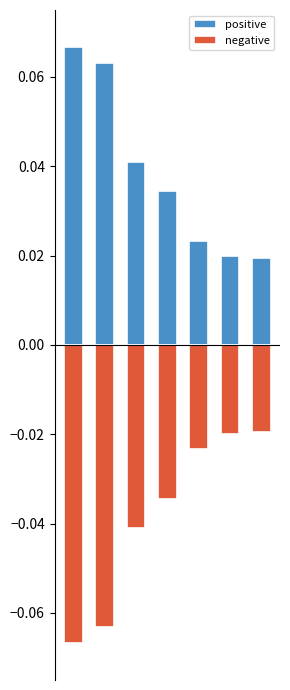

Reading left to right, list all the values displayed in this chart.

positive: 0.1	0.1	0.0	0.0	0.0	0.0	0.0
negative: -0.1	-0.1	-0.0	-0.0	-0.0	-0.0	-0.0